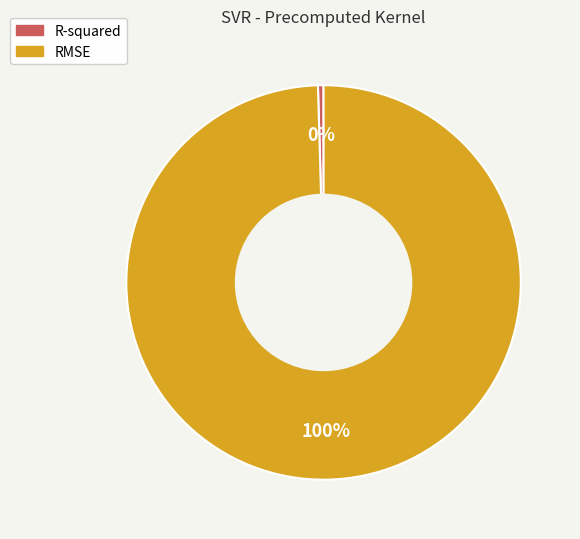

Is it true that RMSE is 100% of the pie?

True